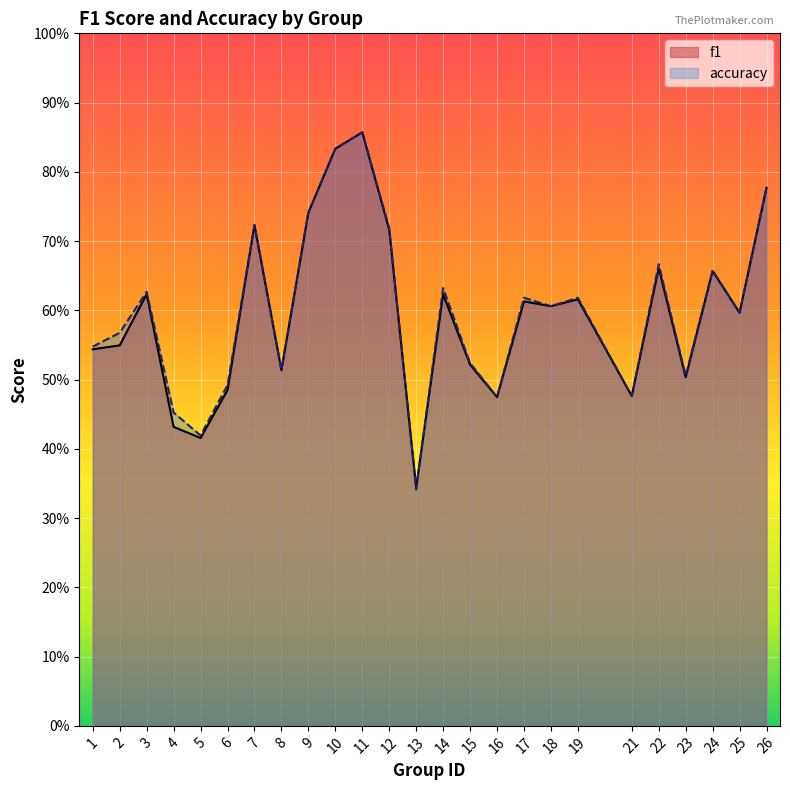

Reading left to right, extract all data points from this chart.

f1: 0.5	0.5	0.6	0.4	0.4	0.5	0.7	0.5	0.7	0.8	0.9	0.7	0.3	0.6	0.5	0.5	0.6	0.6	0.6	0.5	0.7	0.5	0.7	0.6	0.8
accuracy: 0.5	0.6	0.6	0.5	0.4	0.5	0.7	0.5	0.7	0.8	0.9	0.7	0.3	0.6	0.5	0.5	0.6	0.6	0.6	0.5	0.7	0.5	0.7	0.6	0.8